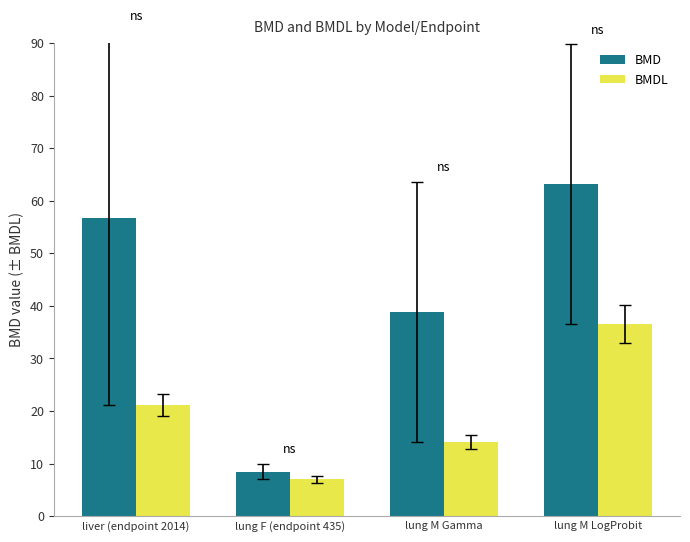

What is the sum of the BMD values at lung M LogProbit and liver (endpoint 2014)?

119.9